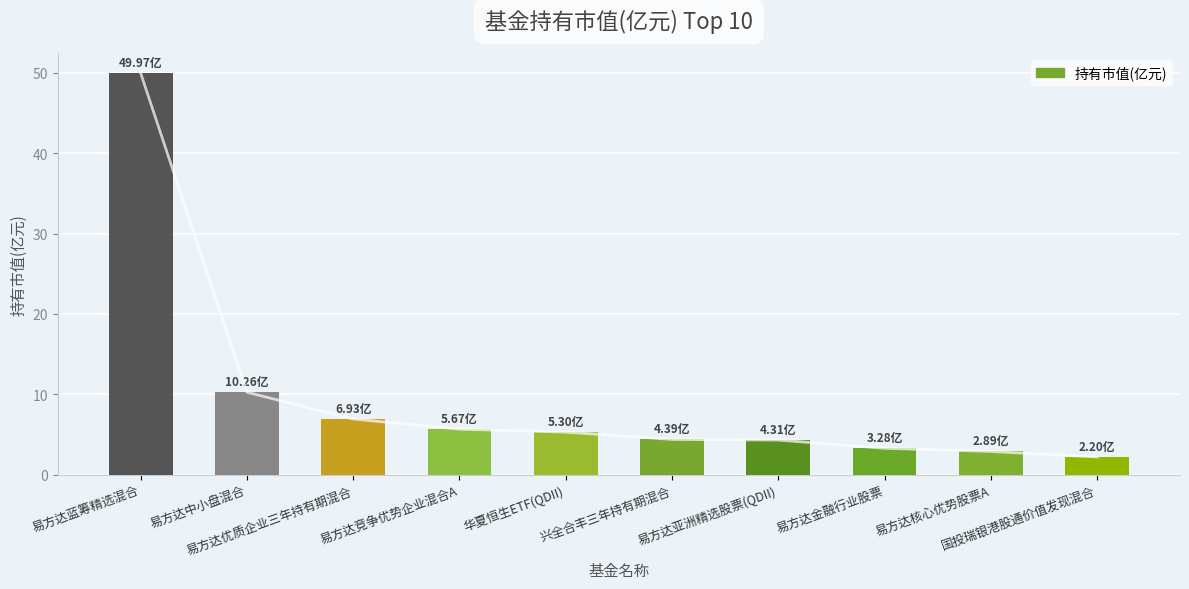

At which label does the data first exceed 5?

易方达蓝筹精选混合